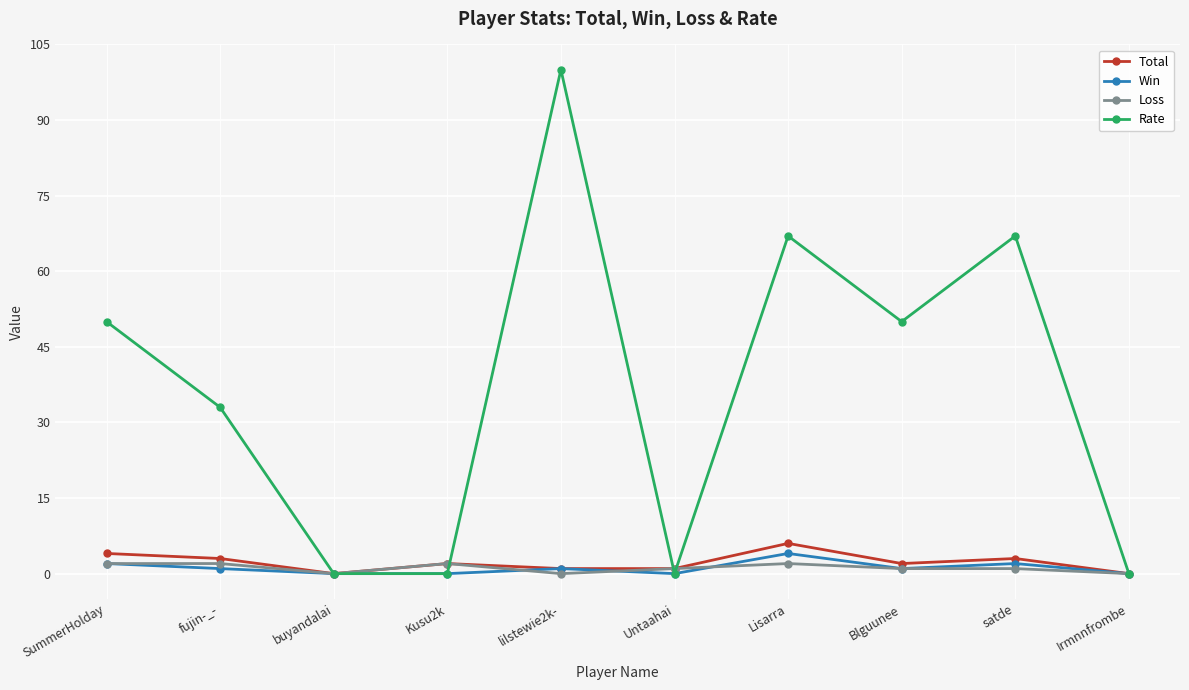

What is the difference between the maximum and second lowest values in the Rate series?

100